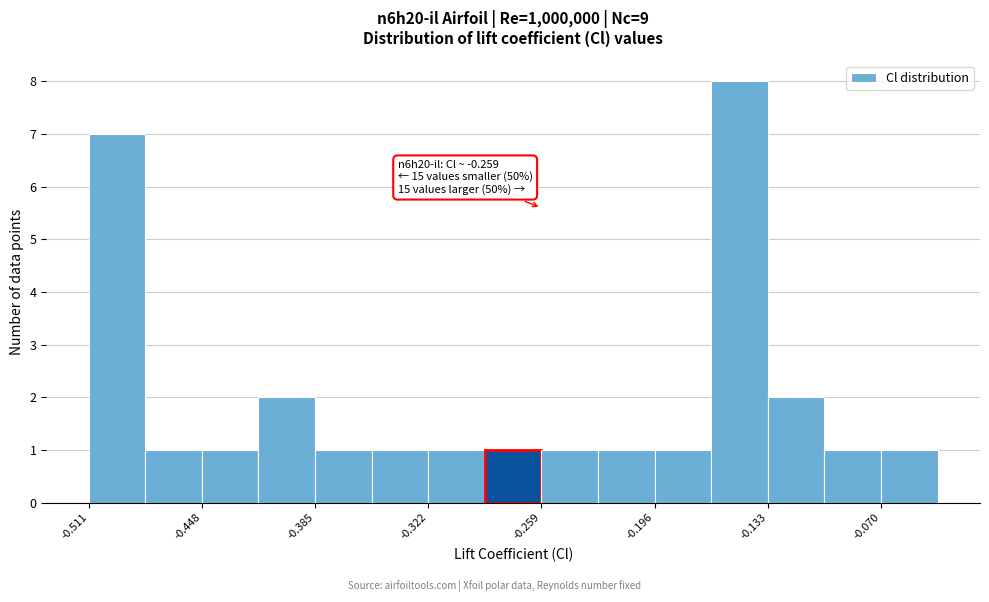

Read against the x-axis, roughly where is the centre of the tallest bar?

-0.15